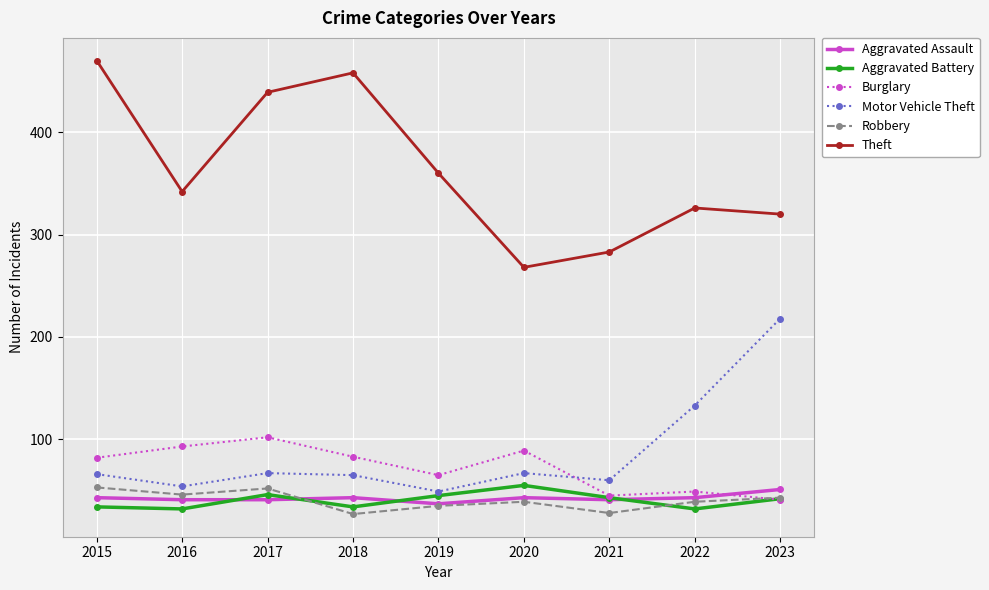

In Aggravated Battery, how many points are higher than both neighbors (excluding endpoints)?

2